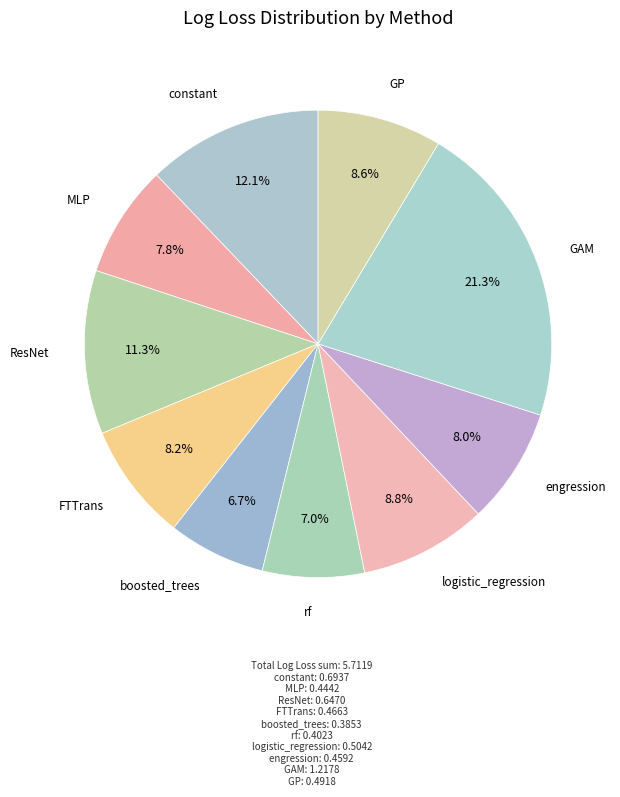

Is there any slice that represents more than half of the pie?

No